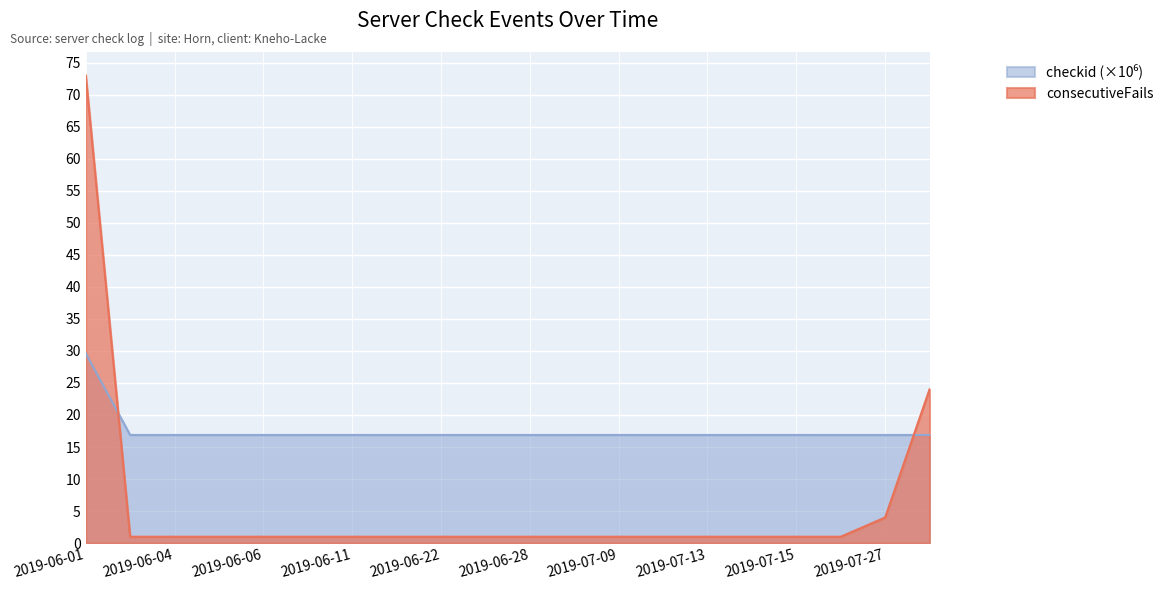

Reading right to left, extract all data points from this chart.

consecutiveFails: 2019-07-31=24.0	2019-07-27=4.0	2019-07-24=1.0	2019-07-15=1.0	2019-07-14=1.0	2019-07-13=1.0	2019-07-10=1.0	2019-07-09=1.0	2019-07-03=1.0	2019-06-28=1.0	2019-06-27=1.0	2019-06-22=1.0	2019-06-12=1.0	2019-06-11=1.0	2019-06-10=1.0	2019-06-06=1.0	2019-06-05=1.0	2019-06-04=1.0	2019-06-03=1.0	2019-06-01=73.0
checkid: 2019-07-31=16.9	2019-07-27=16.9	2019-07-24=16.9	2019-07-15=16.9	2019-07-14=16.9	2019-07-13=16.9	2019-07-10=16.9	2019-07-09=16.9	2019-07-03=16.9	2019-06-28=16.9	2019-06-27=16.9	2019-06-22=16.9	2019-06-12=16.9	2019-06-11=16.9	2019-06-10=16.9	2019-06-06=16.9	2019-06-05=16.9	2019-06-04=16.9	2019-06-03=16.9	2019-06-01=29.6